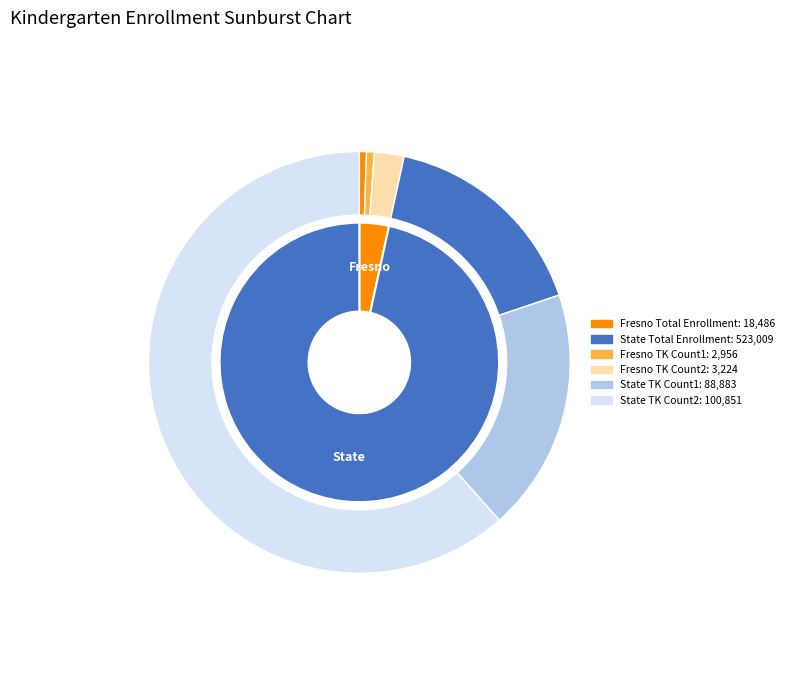

True or false: Fresno accounts for 1% of the total.

False